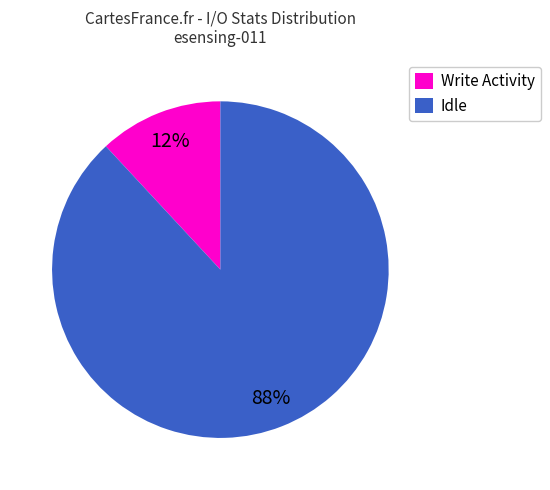

Rank the categories by value from lowest to highest.

Write Activity, Idle